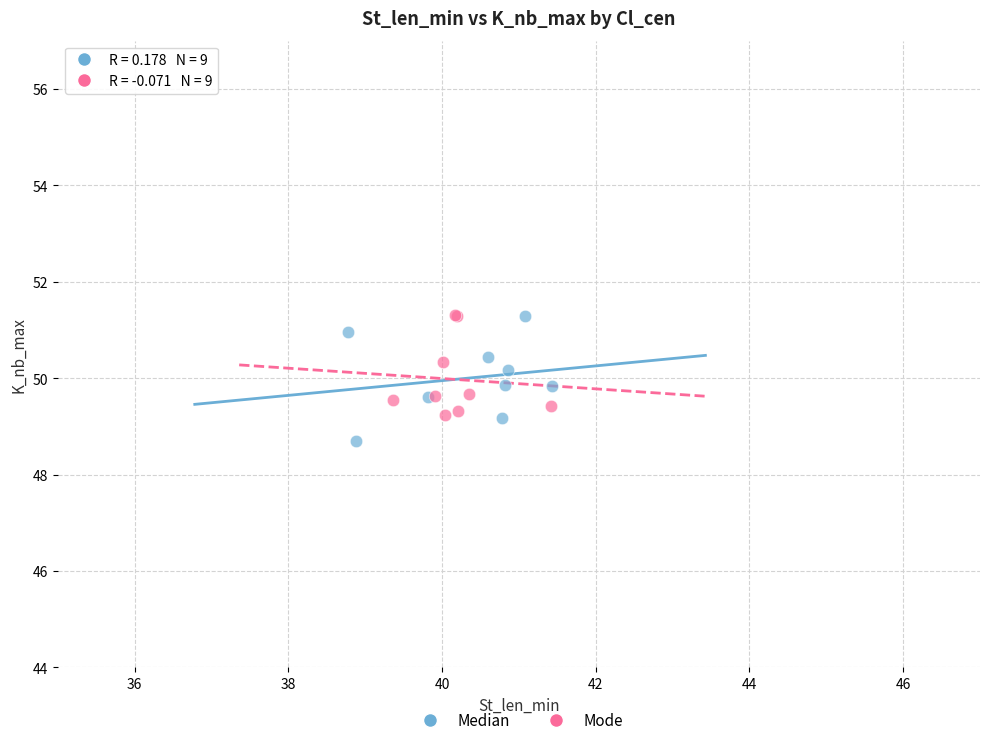

Which series reaches the minimum Y coordinate?

Median